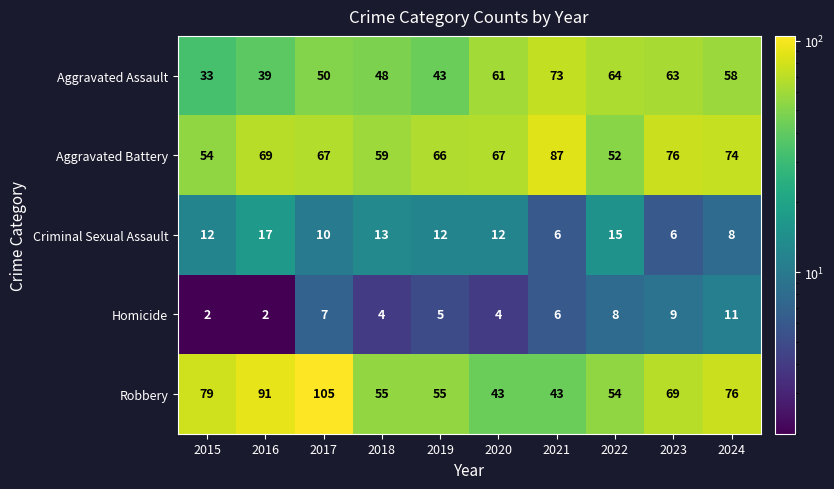

Which series changed the most between 2019 and 2022?

Aggravated Assault